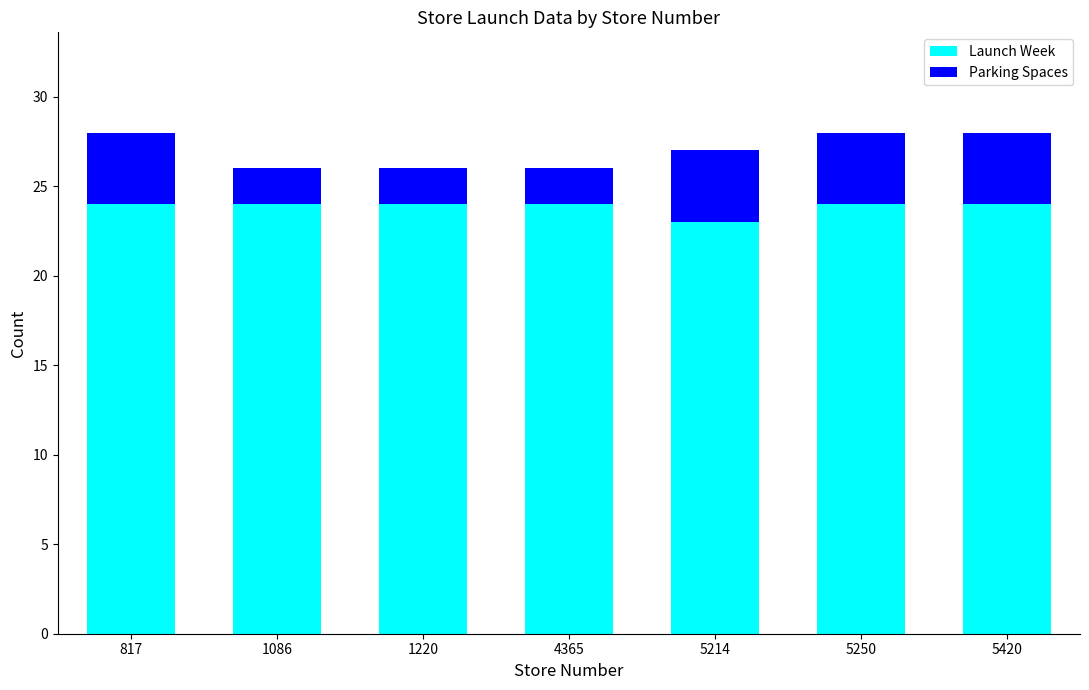

What is the total value across all series at 4365?

26